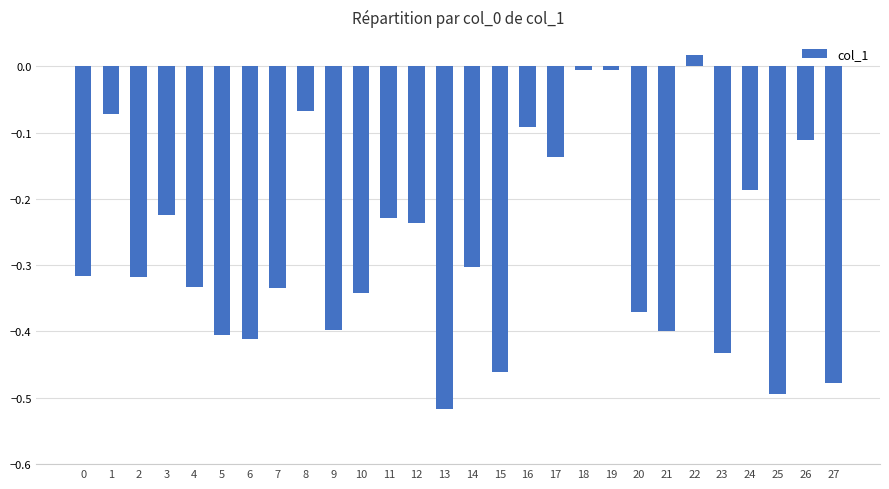

What is the change in value from 5 to 16?

+0.3